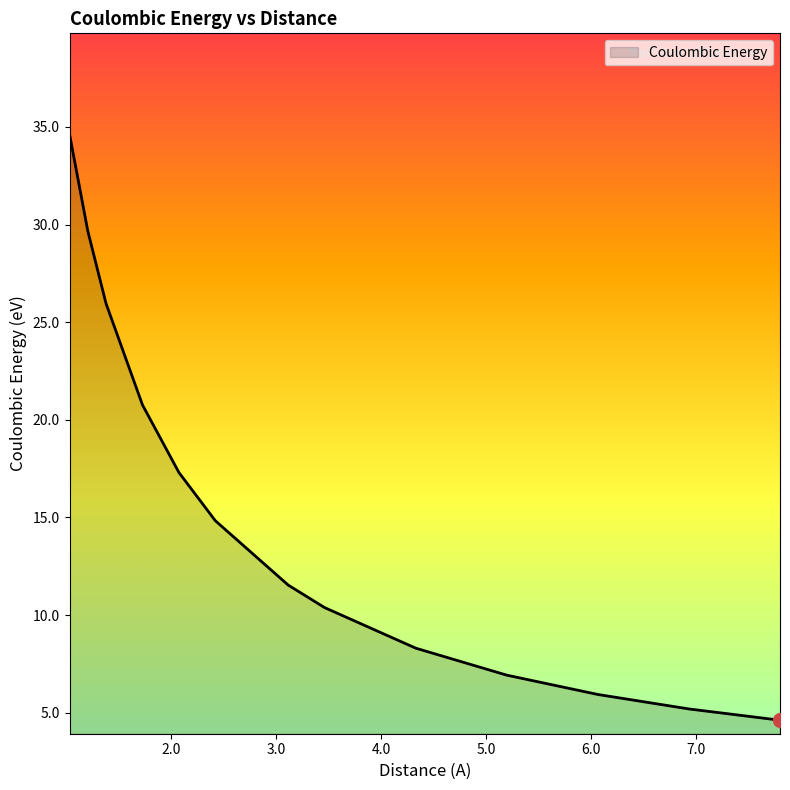

What is the maximum value shown in the chart?

34.6